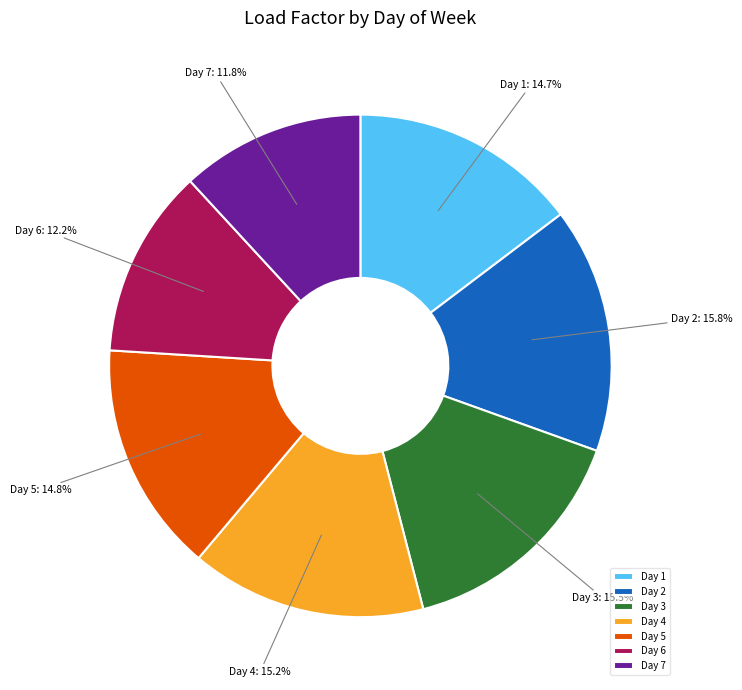

Is the sum of Day 3 and Day 6 greater than half?

No